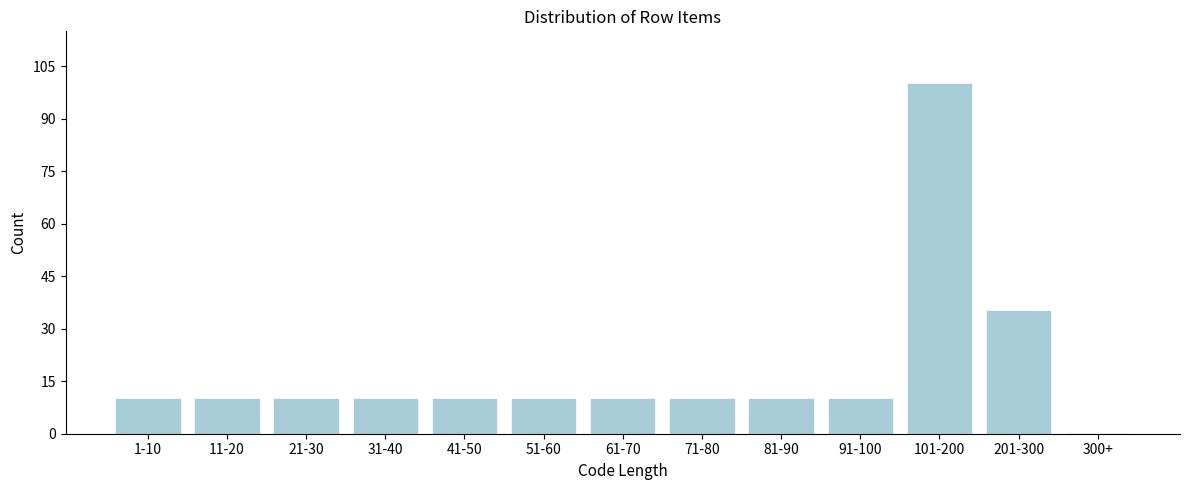

Reading left to right, what are all the values shown in this chart?

1-10=10	11-20=10	21-30=10	31-40=10	41-50=10	51-60=10	61-70=10	71-80=10	81-90=10	91-100=10	101-200=100	201-300=35	300+=0